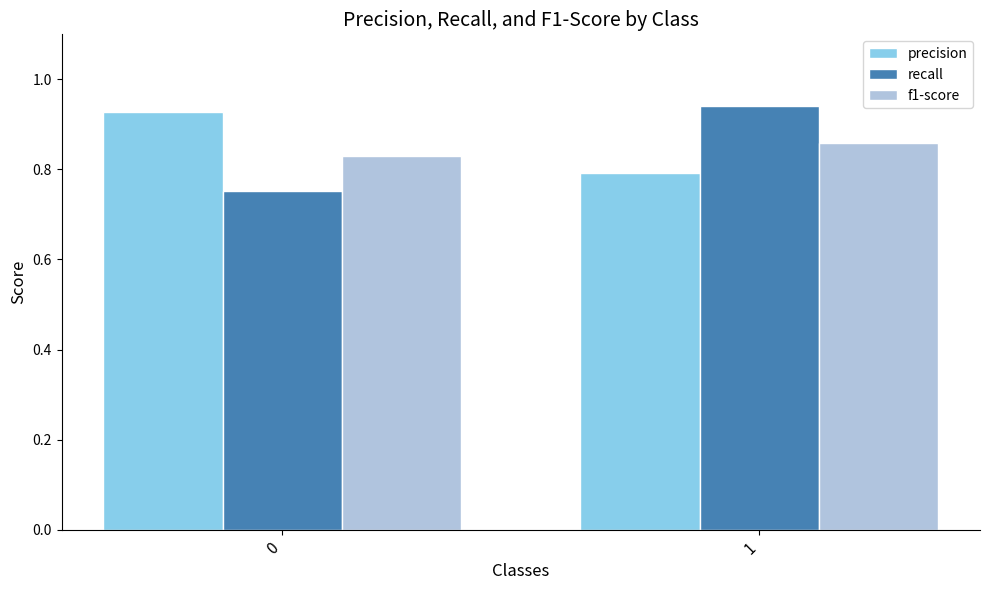

Rank the series at 1 from lowest to highest value.

precision, f1-score, recall